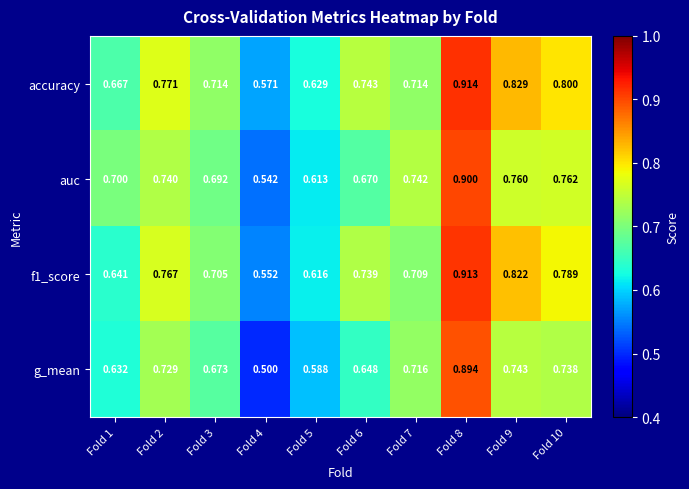

Which series has the widest spread of values?

g_mean